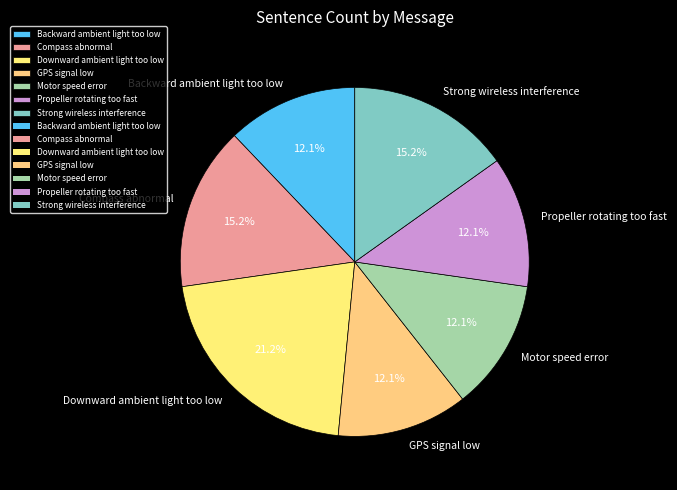

How many slices are in this pie chart?

7